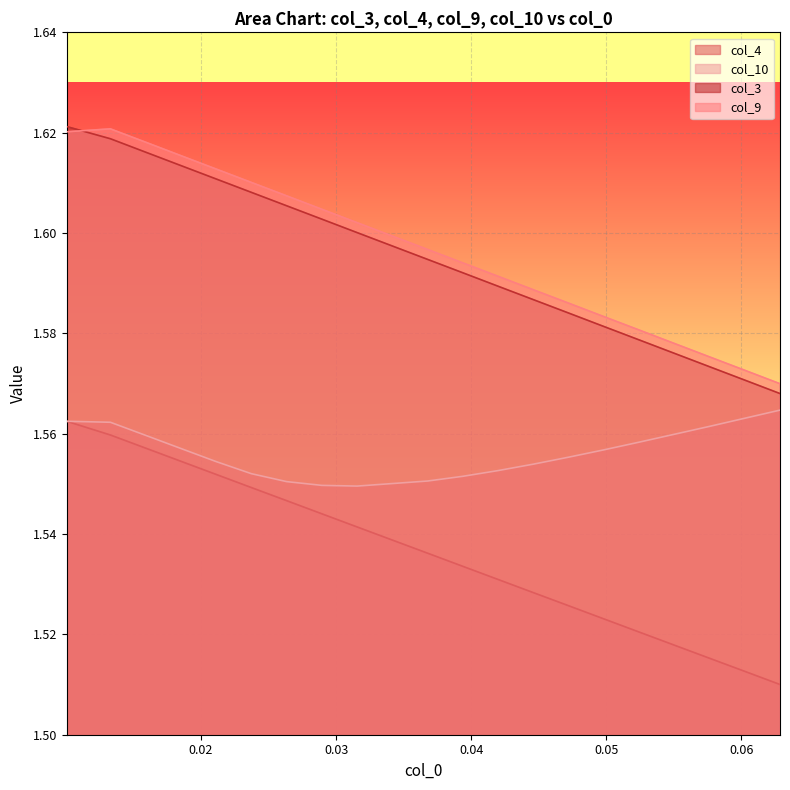

True or false: col_10 and col_4 cross at least once.

False